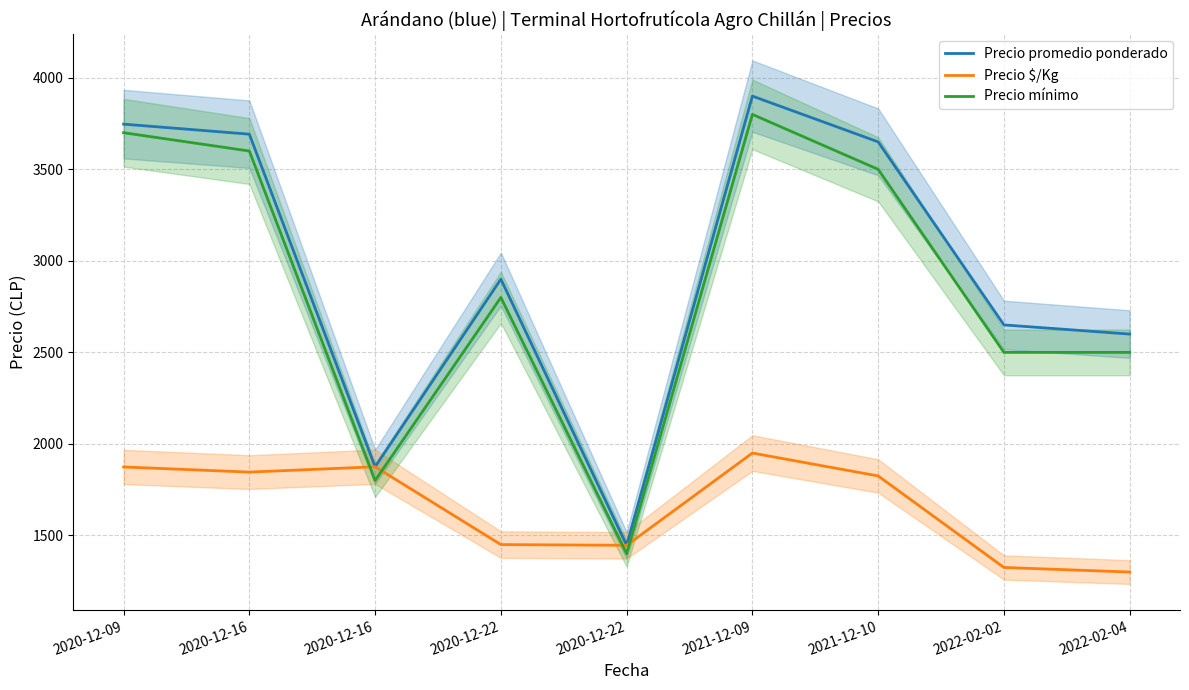

What is the value of the Precio promedio ponderado point at the 8th from the left?

2650